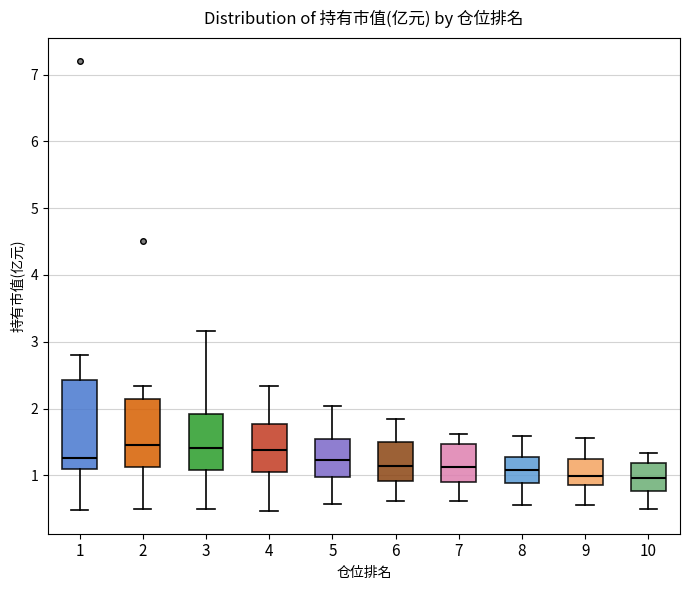

Reading left to right, transcribe this box plot: for each box, give where its median line is, the range the box spans, and where its two whiskers end, as read against the y-axis. The values are not printed on the chart, so give them approximately, as read against the axis.

1: median 1.3, box 1.1 to 2.4, whiskers 0.5 to 2.8
2: median 1.4, box 1.1 to 2.1, whiskers 0.5 to 2.3
3: median 1.4, box 1.1 to 1.9, whiskers 0.5 to 3.2
4: median 1.4, box 1.1 to 1.8, whiskers 0.5 to 2.3
5: median 1.2, box 1.0 to 1.5, whiskers 0.6 to 2.0
6: median 1.1, box 0.9 to 1.5, whiskers 0.6 to 1.8
7: median 1.1, box 0.9 to 1.5, whiskers 0.6 to 1.6
8: median 1.1, box 0.9 to 1.3, whiskers 0.6 to 1.6
9: median 1.0, box 0.9 to 1.3, whiskers 0.6 to 1.6
10: median 1.0, box 0.8 to 1.2, whiskers 0.5 to 1.3